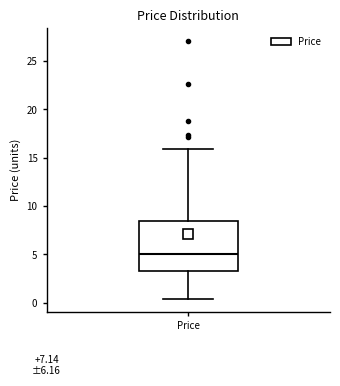

Read this box plot against the y-axis: the position of the median line, the range covered by the box, and the ends of both whiskers. The values are not printed on the chart, so give them approximately, as read against the axis.

median 5.0, box 3.5 to 8.5, whiskers 0.5 to 16.0